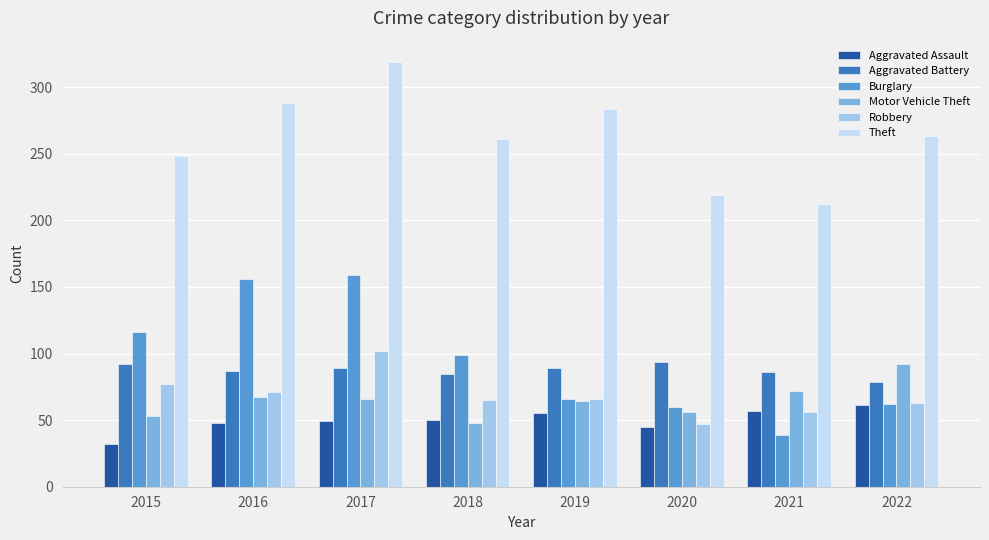

What is the total value across all series at 2021?

522